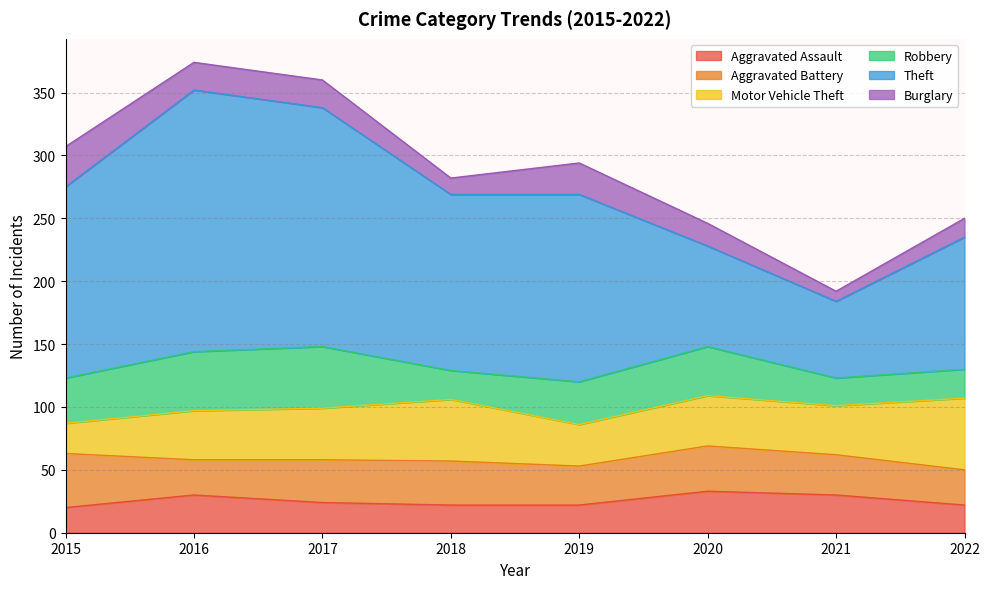

How many intersections are there between Motor Vehicle Theft and Robbery?

3